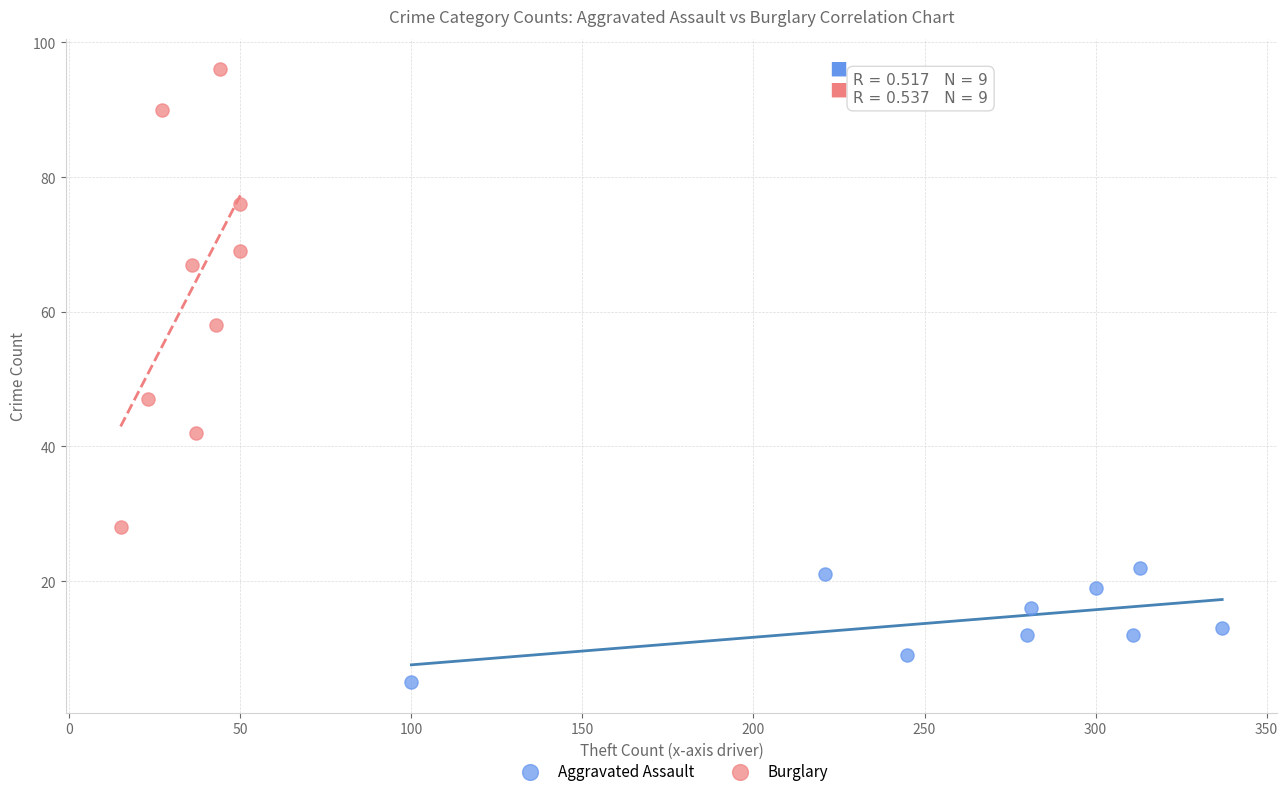

Which series reaches the maximum Y coordinate?

Burglary